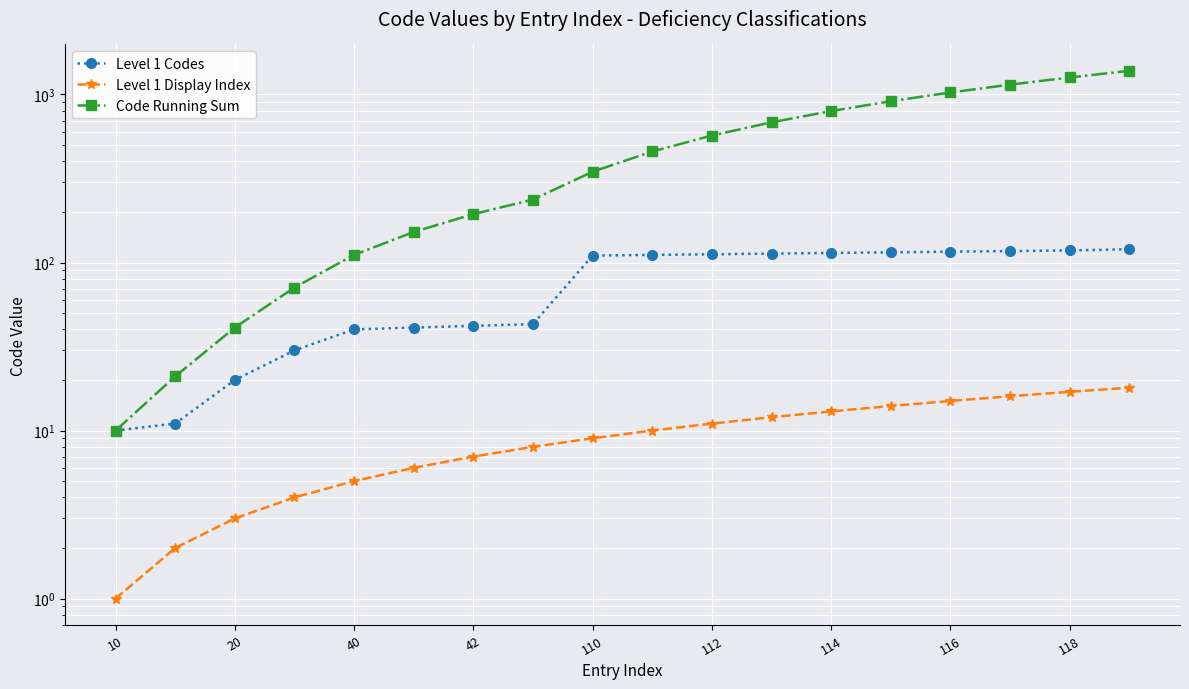

What is the average value of the Level 1 Display Index series?

10